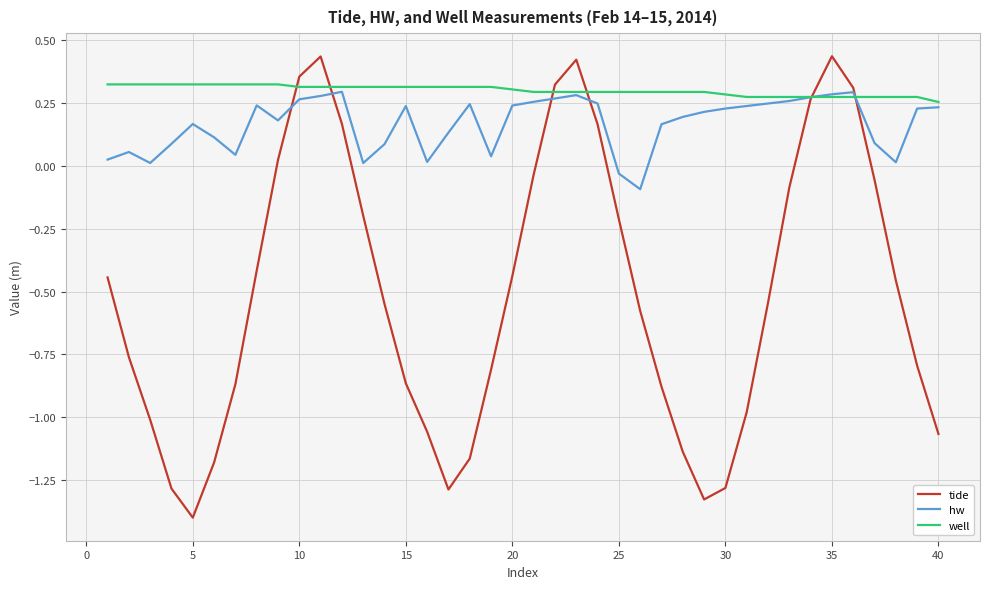

How many values in tide are below zero?

30